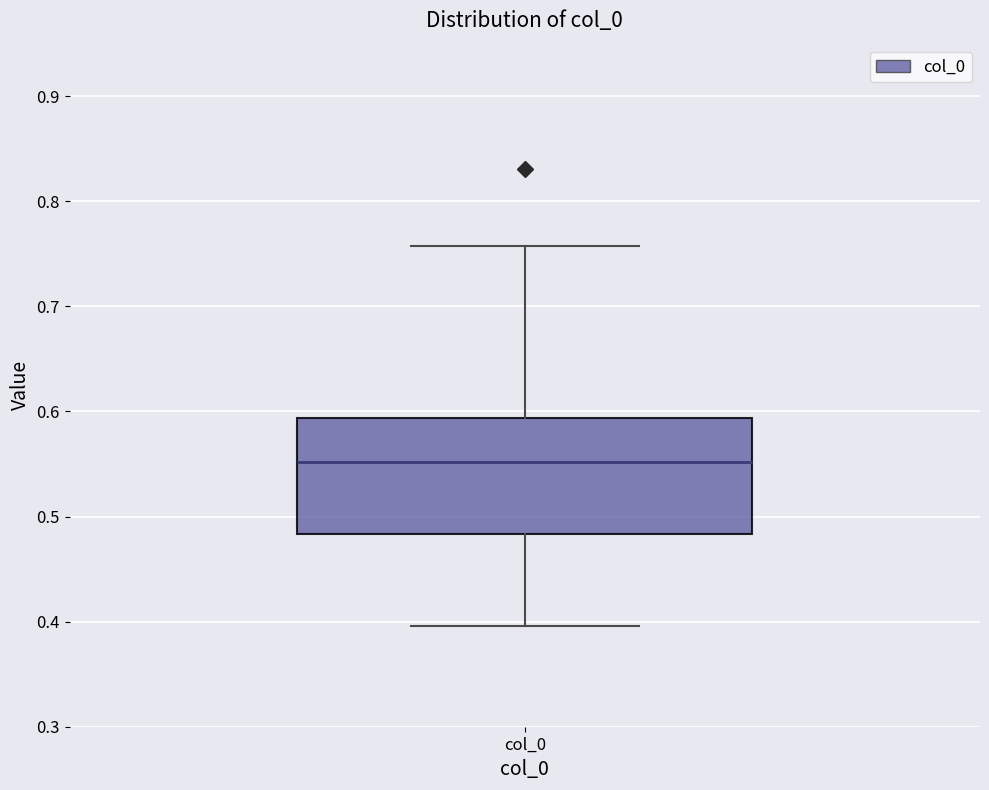

Read this box plot against the y-axis: the position of the median line, the range covered by the box, and the ends of both whiskers. The values are not printed on the chart, so give them approximately, as read against the axis.

median 0.55, box 0.48 to 0.59, whiskers 0.40 to 0.76